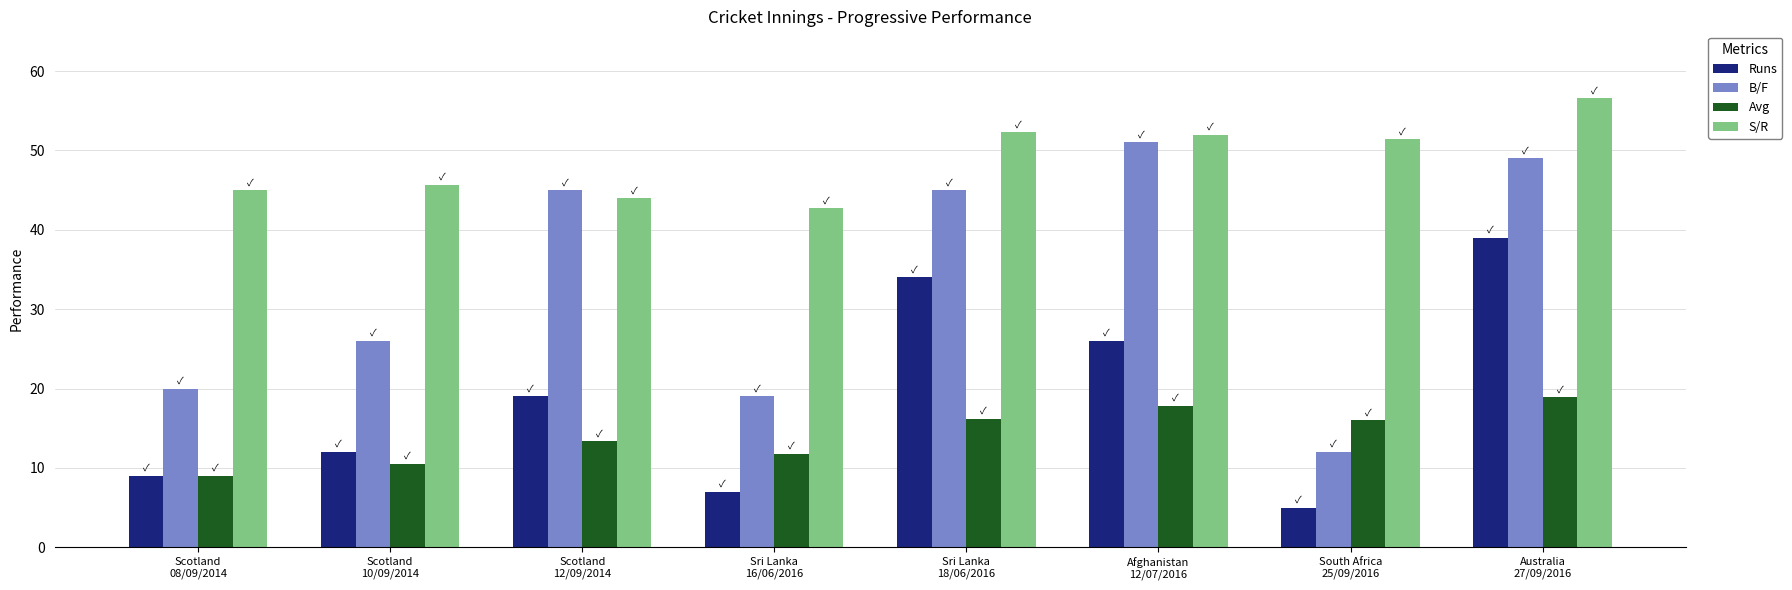

At which category is the sum across all series the highest?

Australia
27/09/2016